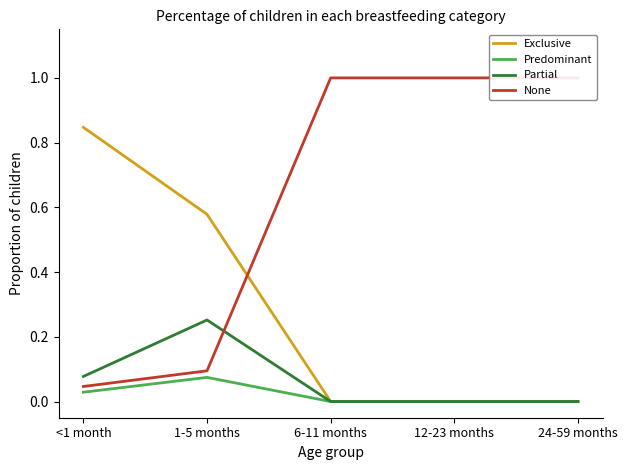

What is the sum of all Exclusive values?

1.4